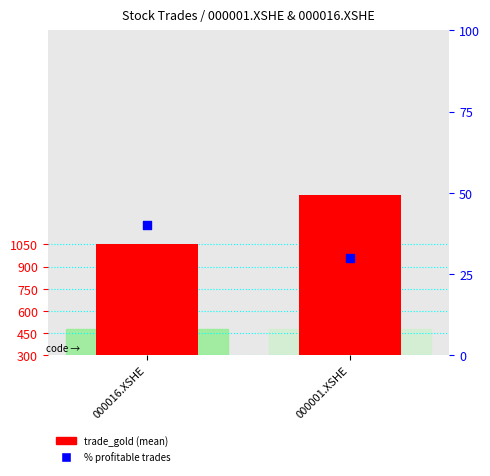

Which series has the widest spread of Y values?

trade_gold (mean)